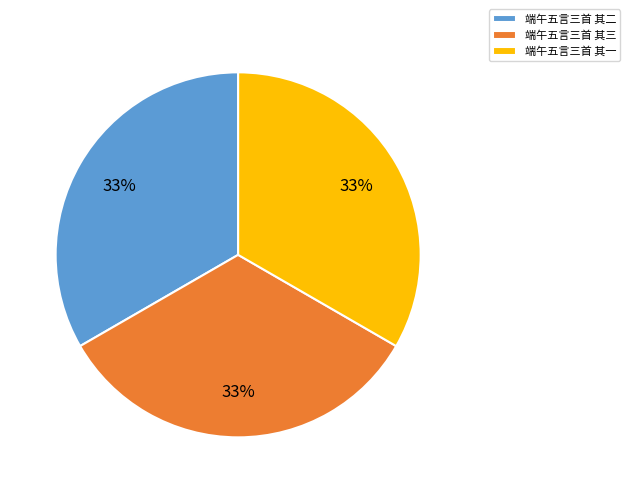

Count the number of slices in the pie.

3